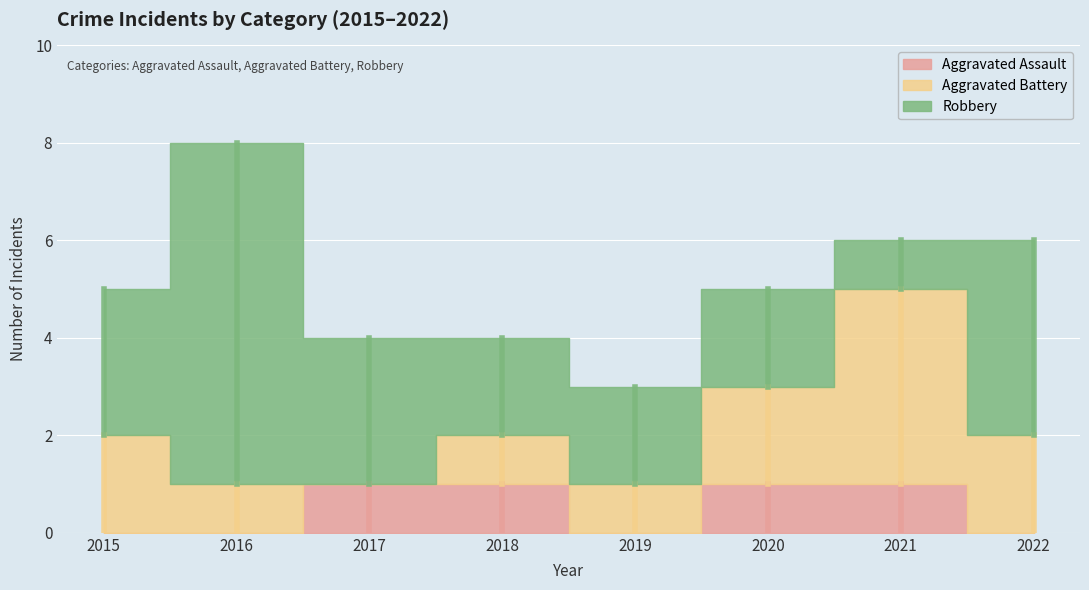

Reading left to right, what are all the values shown in this chart?

Aggravated Assault: 0	0	1	1	0	1	1	0
Aggravated Battery: 2	1	0	1	1	2	4	2
Robbery: 3	7	3	2	2	2	1	4